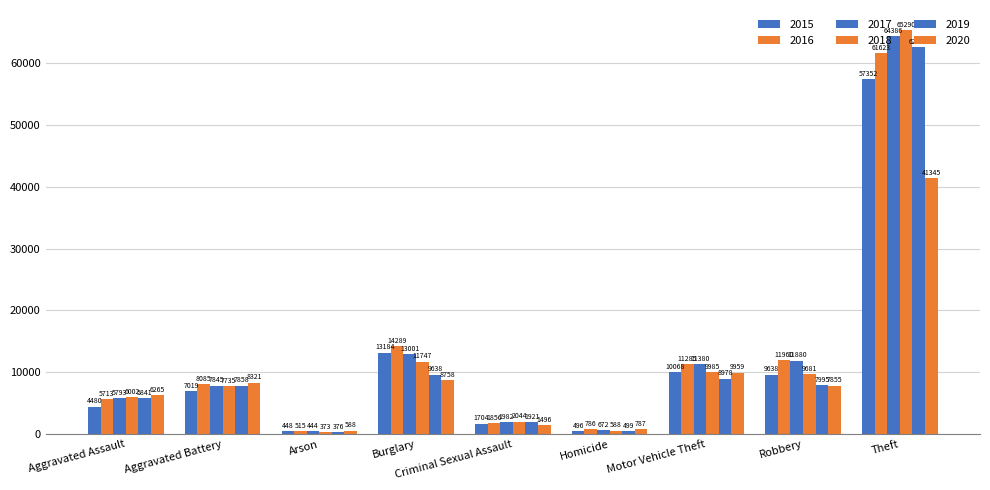

What is the value of the 2017 bar at the 4th from the left?

13001